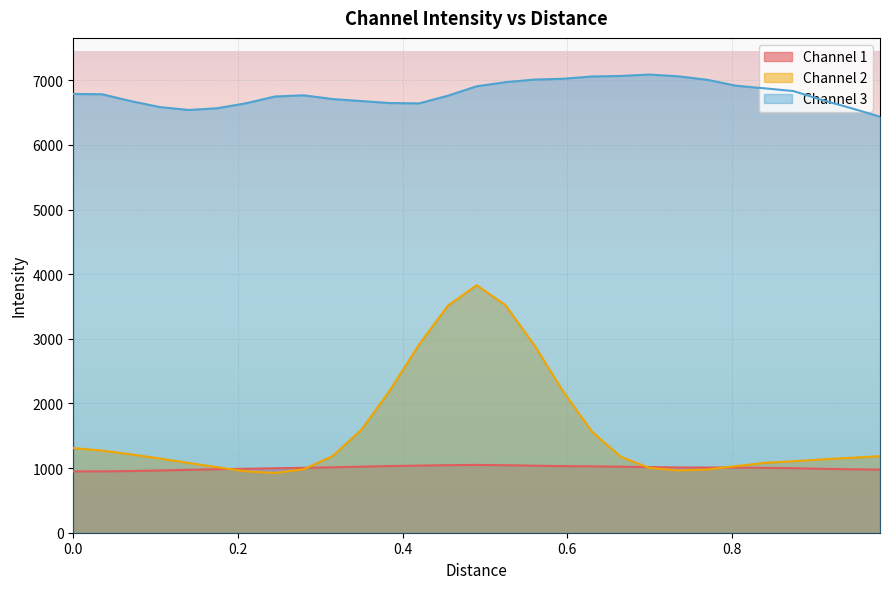

How many data points in Channel 2 are above 1174?

15